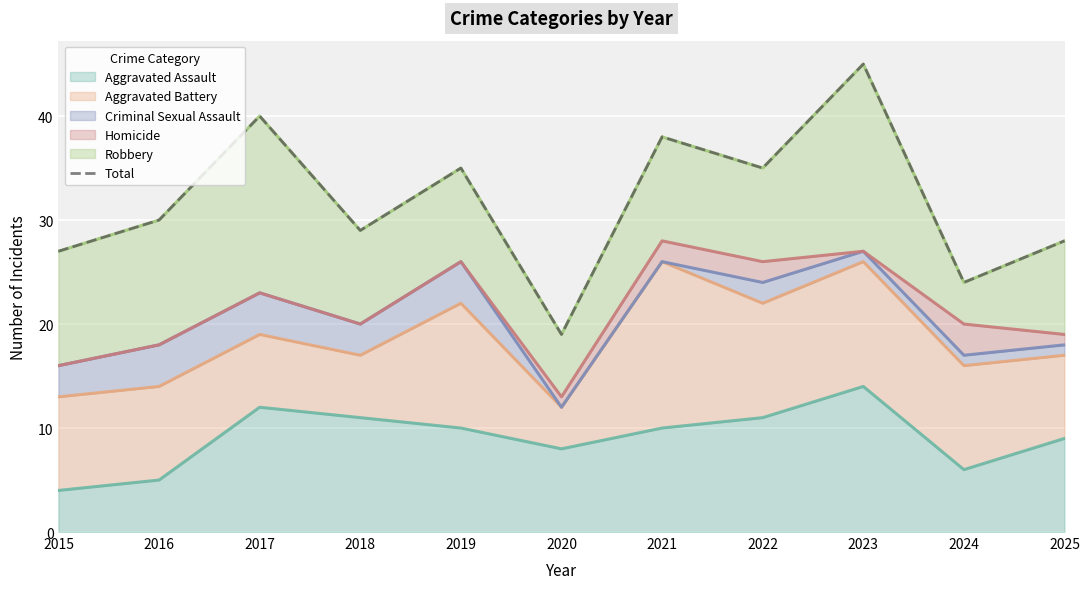

What is the highest value of the Aggravated Assault series?

14